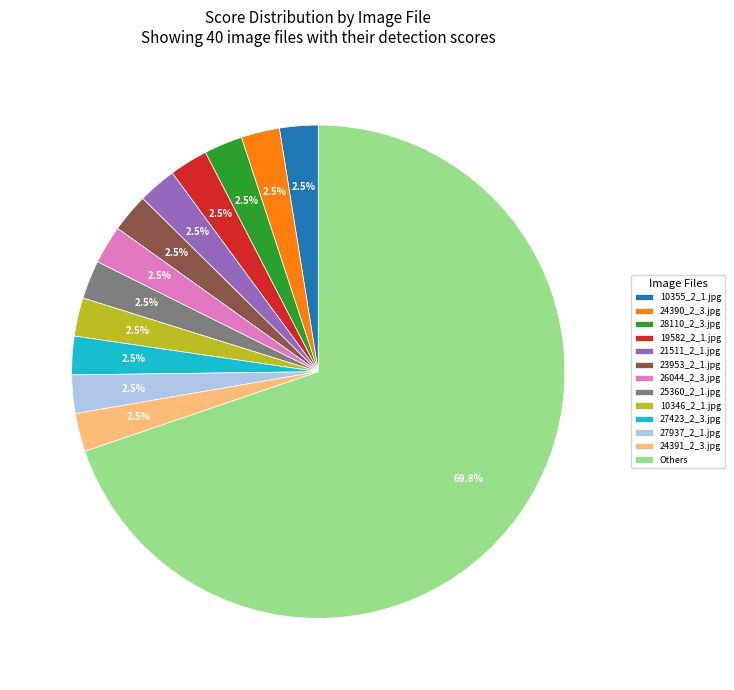

Is the sum of 10355_2_1.jpg and Others greater than half?

Yes